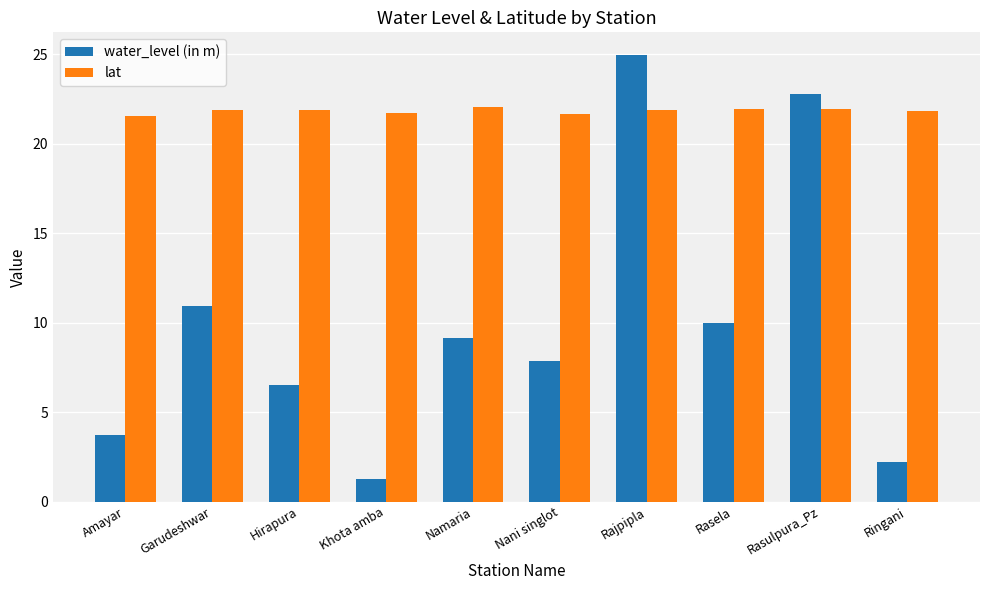

How many bars are there in each group?

2